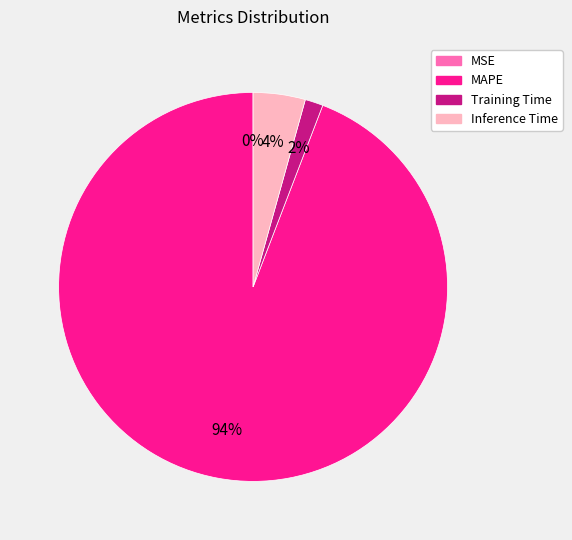

Which slice represents more than half of the pie?

MAPE